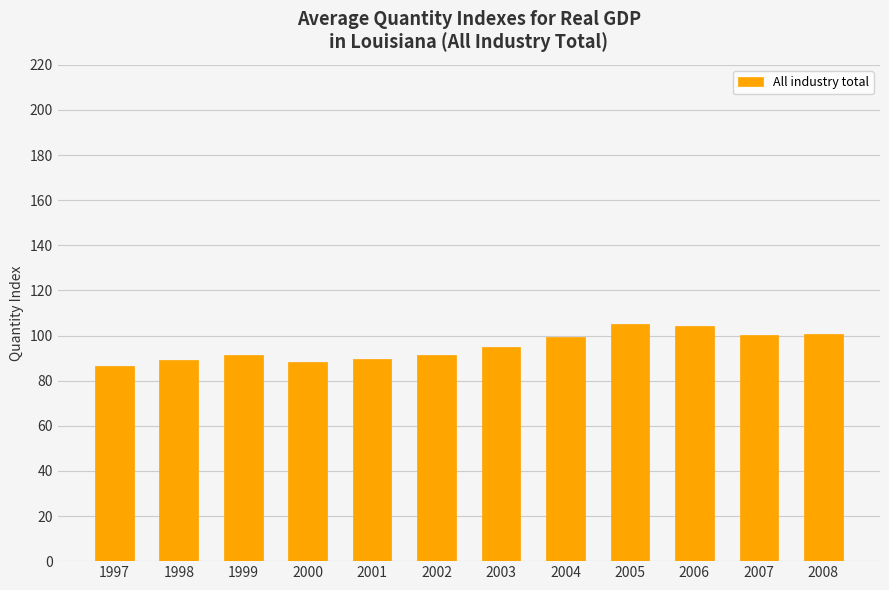

What is the change in value from 2005 to 2007?

-4.7